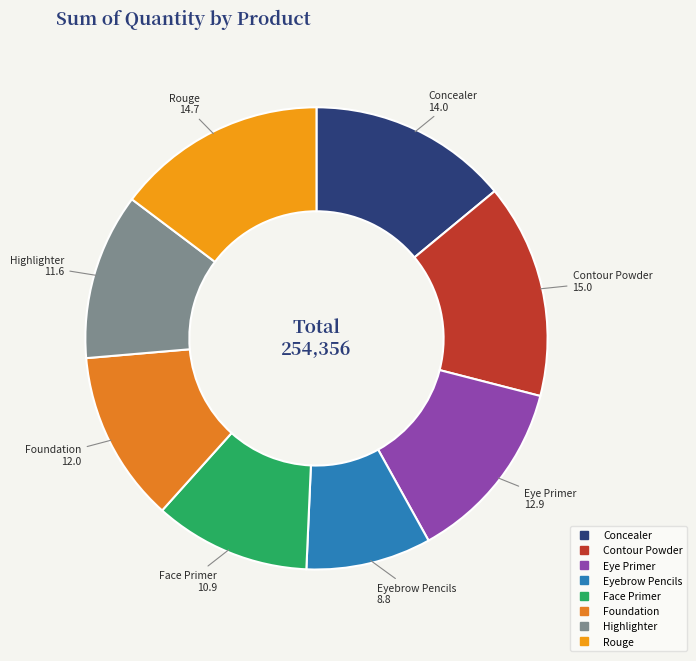

Count the number of slices in the pie.

8